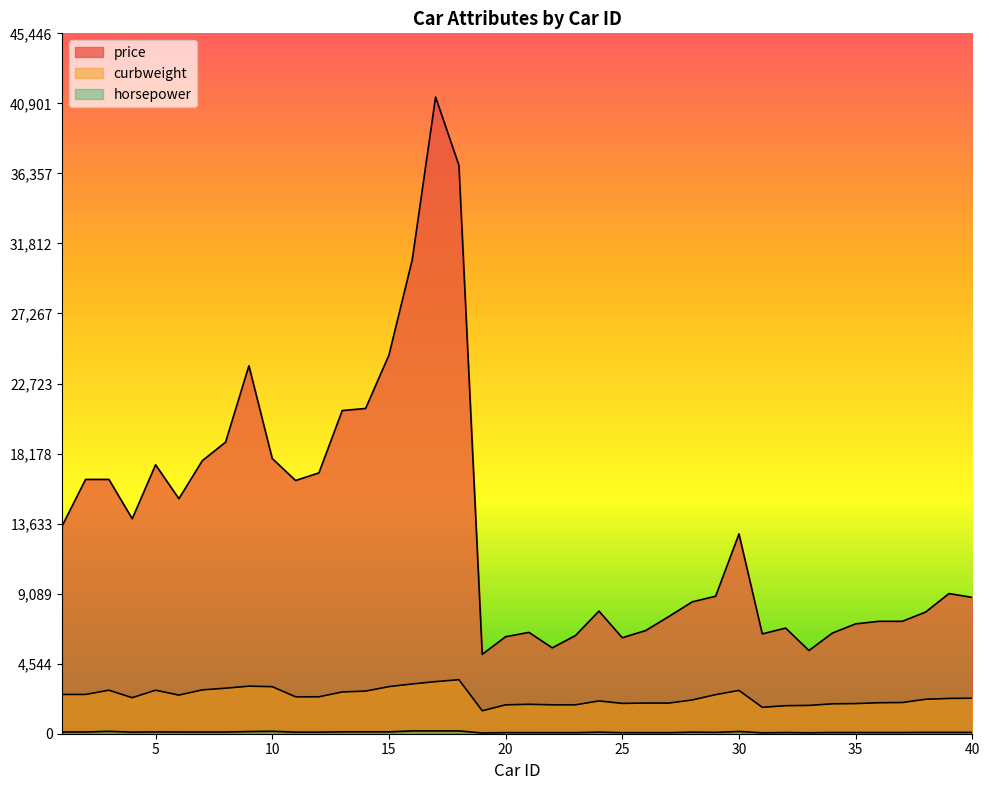

Does the chart display data point markers on the line(s)?

No